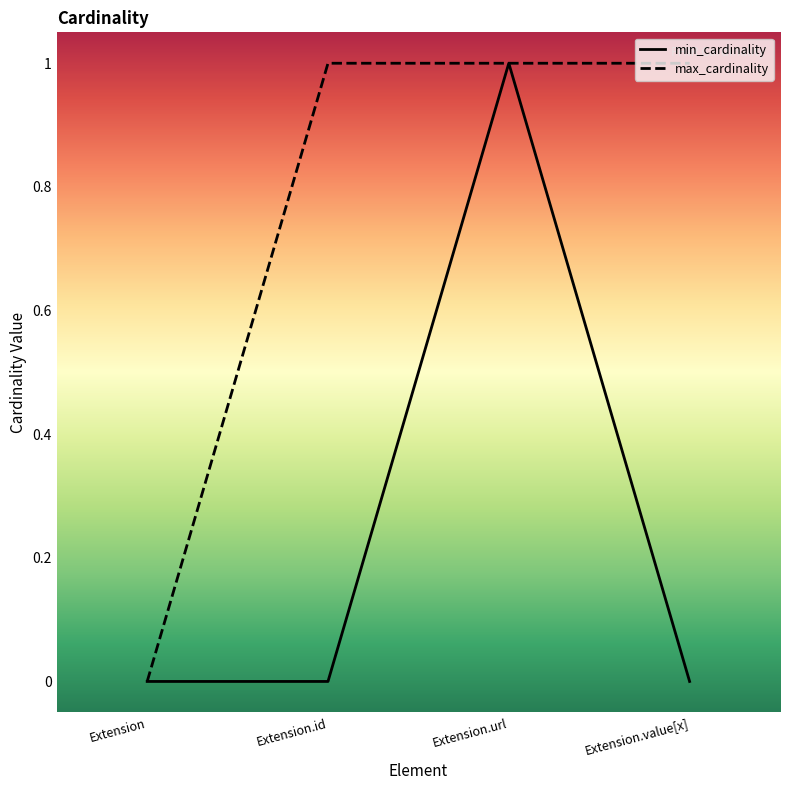

What are all the series names shown in the legend?

min_cardinality, max_cardinality